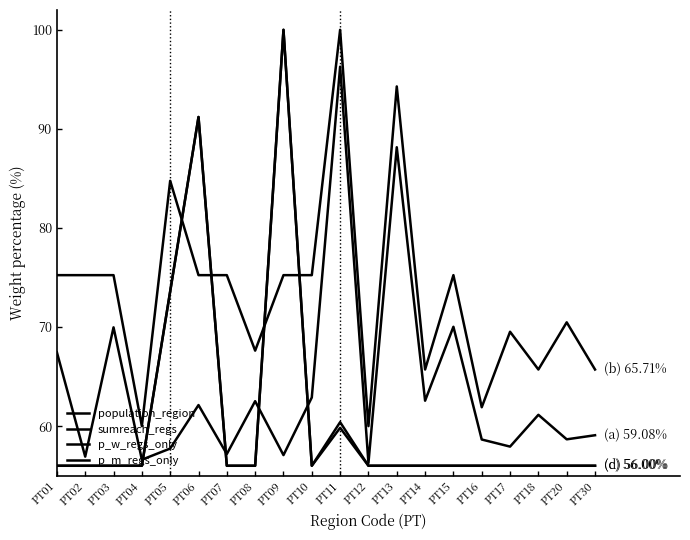

Reading right to left, what are all the values shown in this chart?

population_region: 59.1	58.7	61.1	57.9	58.7	70.0	62.6	88.1	56.3	96.3	62.9	57.1	62.5	57.2	62.1	57.7	56.6	70.0	56.9	67.5
sumreach_regs: 65.7	70.5	65.7	69.5	61.9	75.2	65.7	94.3	60.0	100.0	75.2	75.2	67.6	75.2	75.2	84.8	60.0	75.2	75.2	75.2
p_w_regs_only: 56.0	56.0	56.0	56.0	56.0	56.0	56.0	56.0	56.0	59.8	56.0	100.0	56.0	56.0	91.2	73.6	56.0	56.0	56.0	56.0
p_m_regs_only: 56.0	56.0	56.0	56.0	56.0	56.0	56.0	56.0	56.0	60.4	56.0	100.0	56.0	56.0	91.2	73.6	56.0	56.0	56.0	56.0